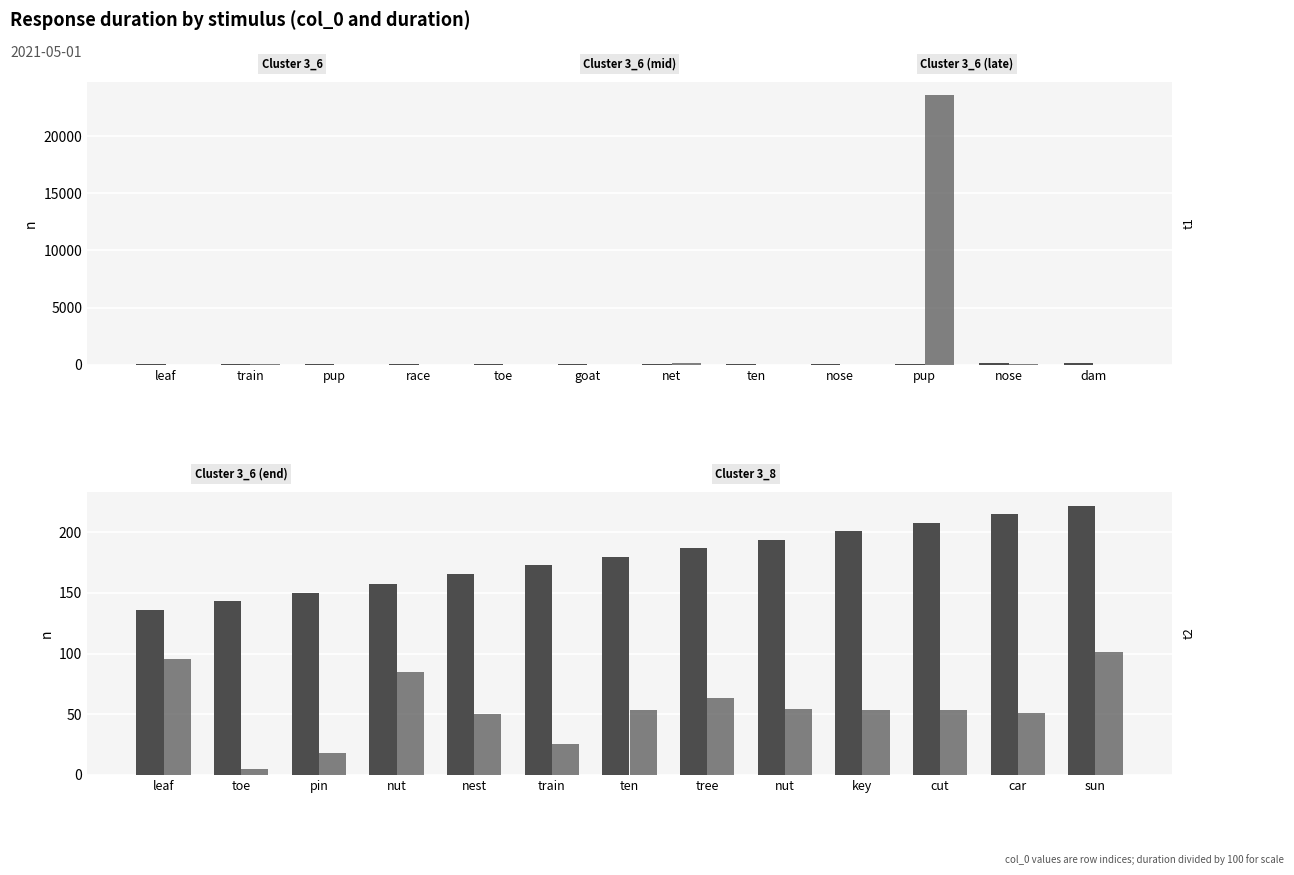

Is it true that duration/100 equals 30.0 at nut?

False